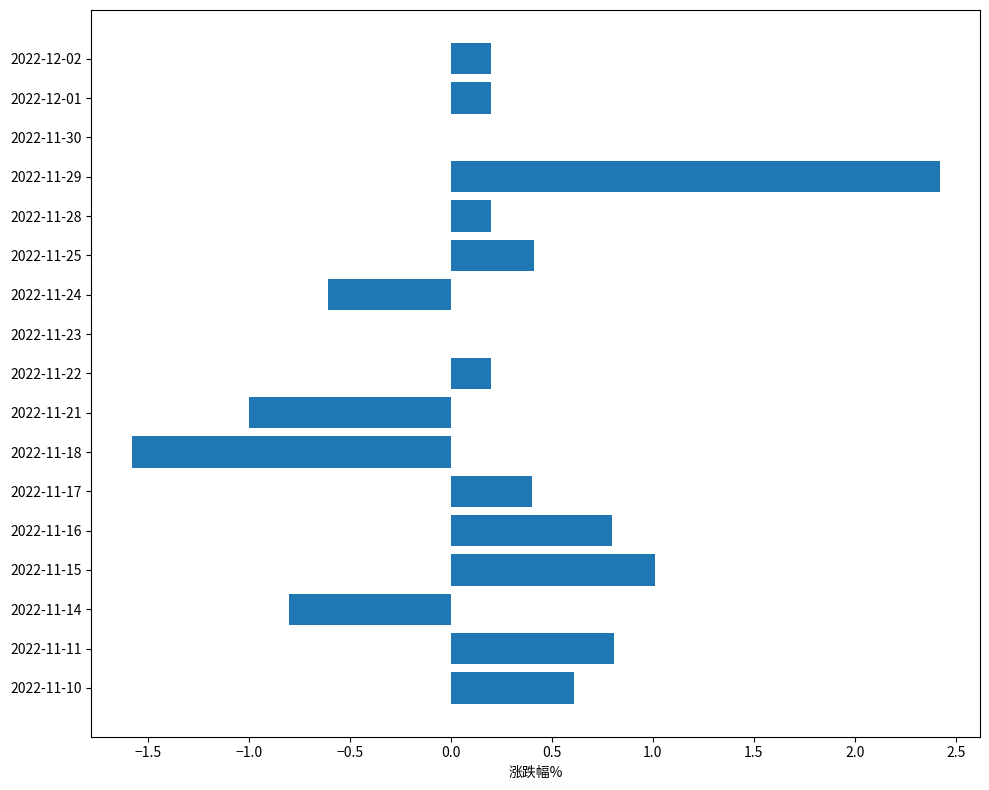

What is the approximate value at 2022-11-29?

2.4